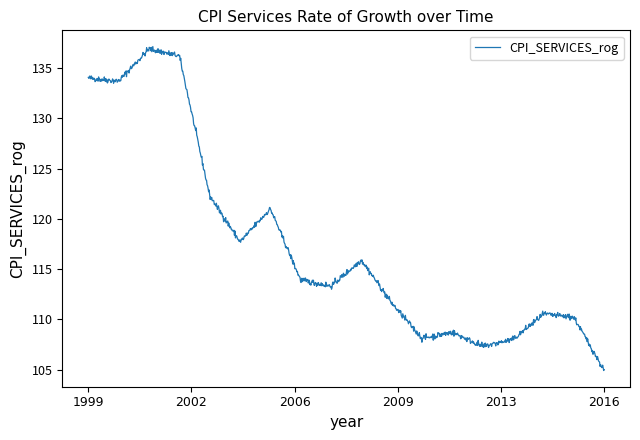

What is the maximum value shown in the chart?

137.1